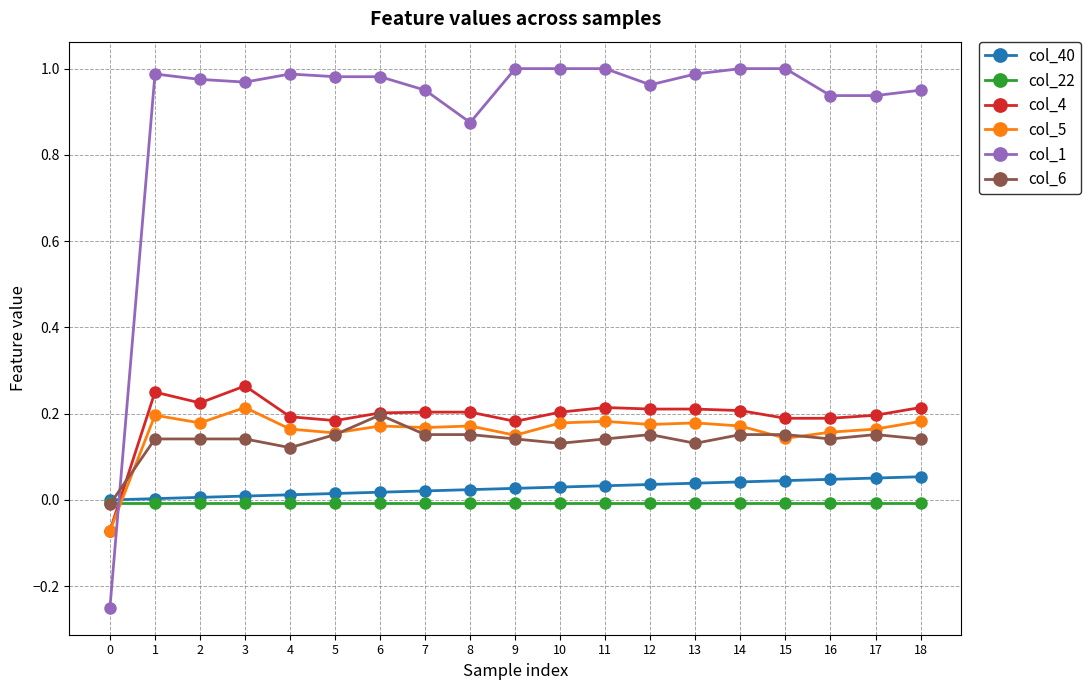

What is the total value across all series at 3?

1.6